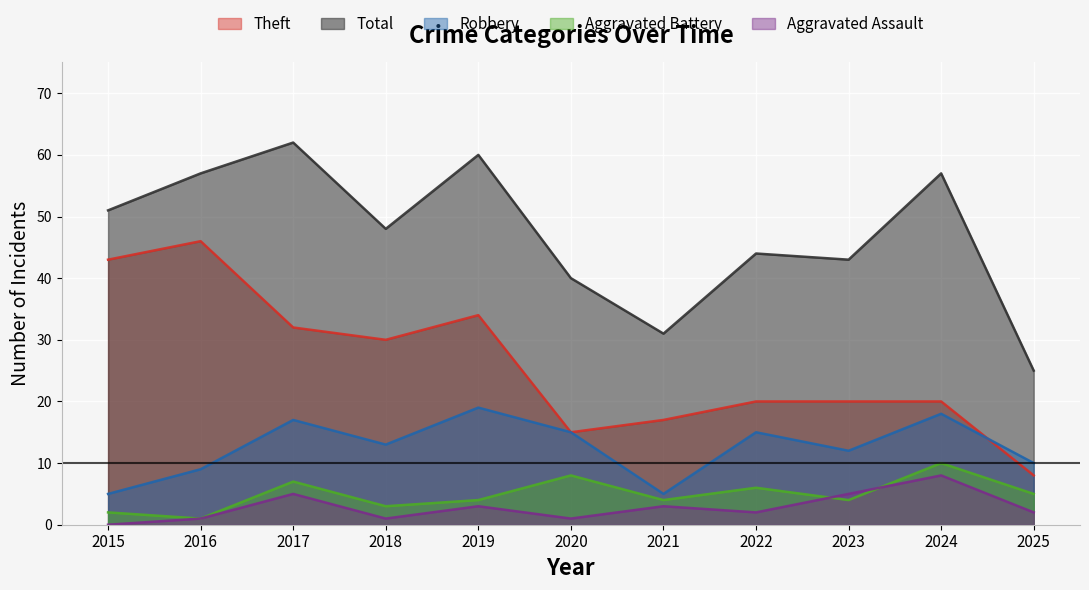

What is the minimum value for Total?

25